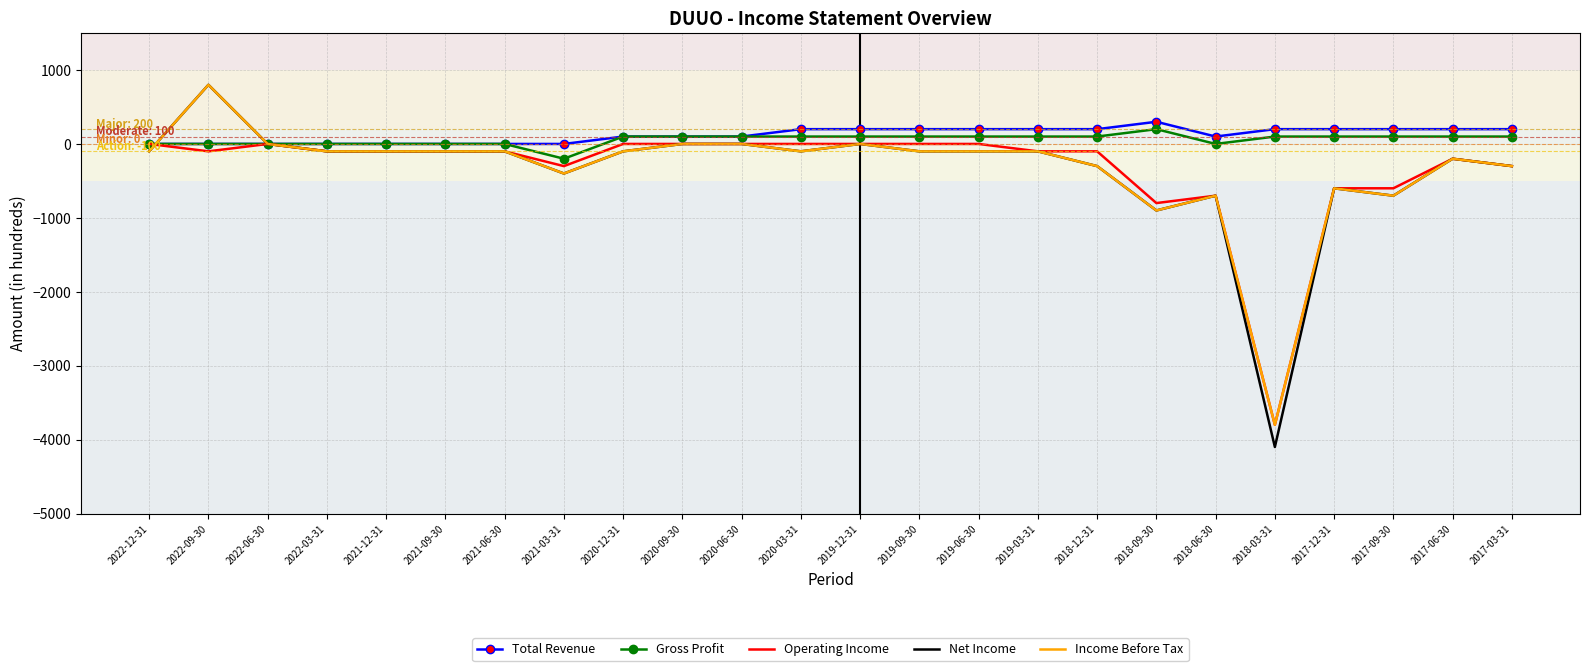

What is the average value of the Gross Profit series?

58